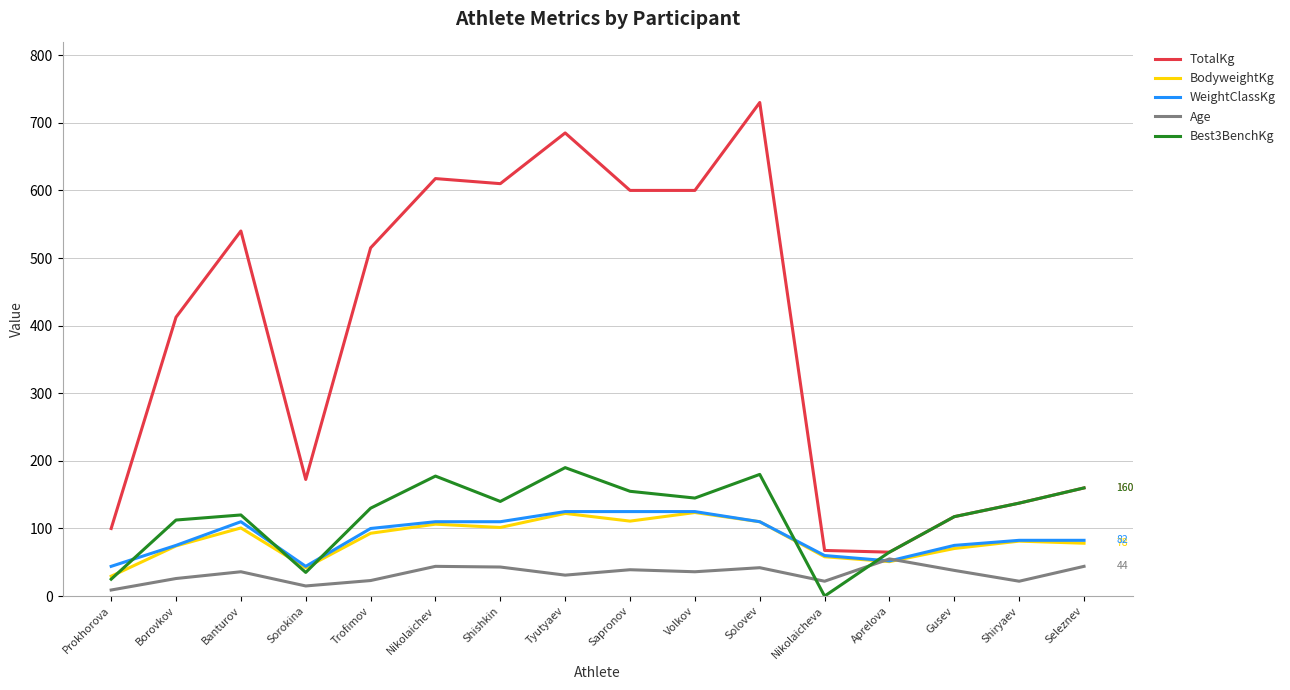

Is it true that TotalKg equals 210.3 at Seleznev?

False